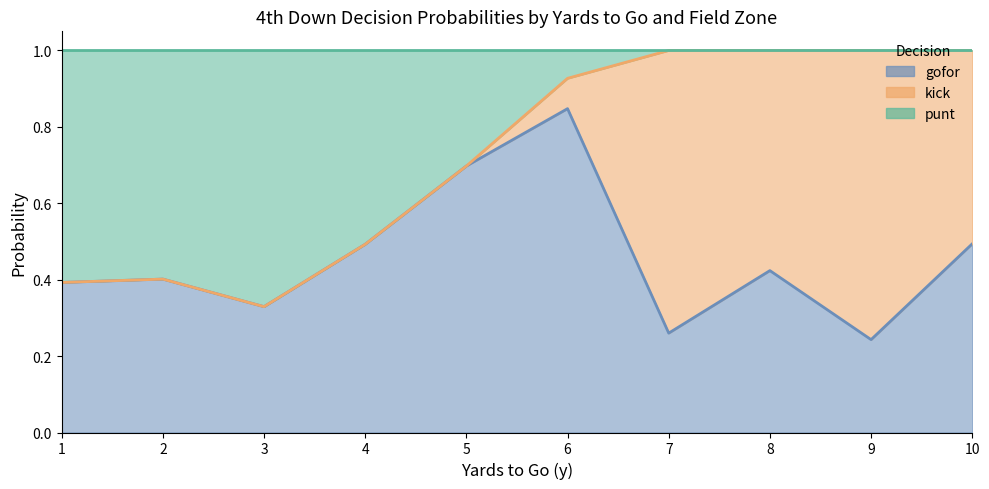

The value of gofor at 19 is 0.0. True or false?

False